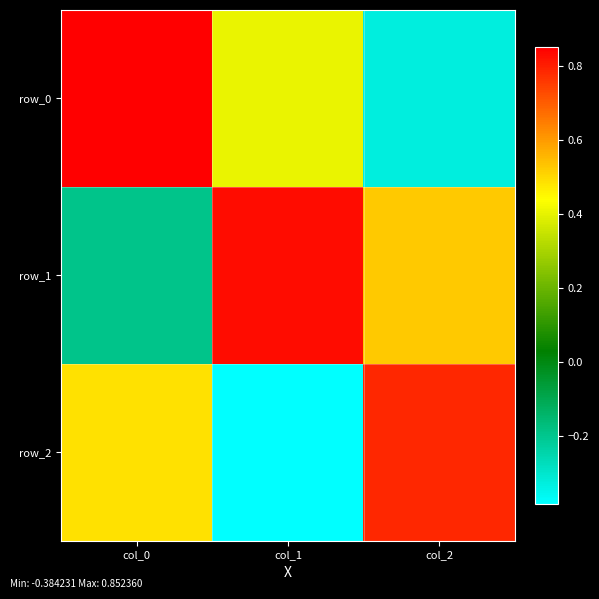

What is the sum of the row_2 values at col_1 and col_0?

0.1